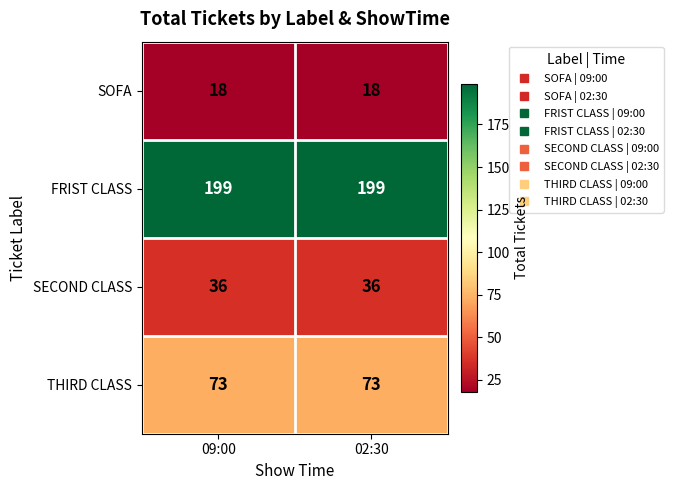

Reading right to left, transcribe all the data shown in this chart.

SOFA: 02:30=18	09:00=18
FRIST CLASS: 02:30=199	09:00=199
SECOND CLASS: 02:30=36	09:00=36
THIRD CLASS: 02:30=73	09:00=73